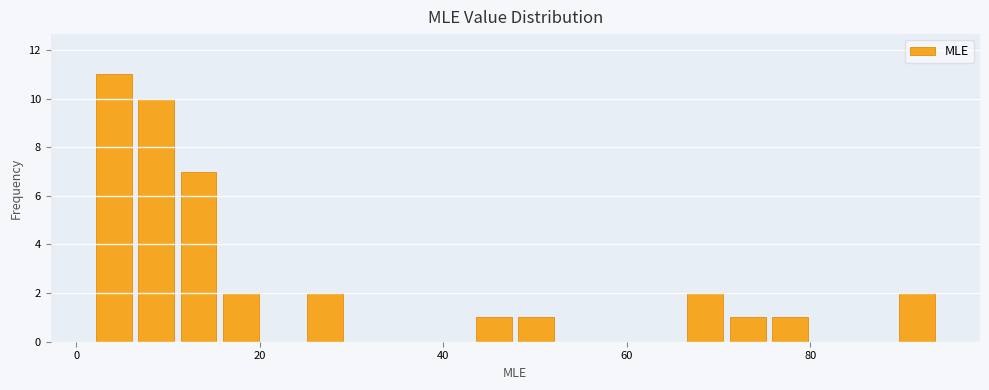

Around what value on the x-axis is the tallest bar? Give the approximate position of its centre, as read against the axis.

4